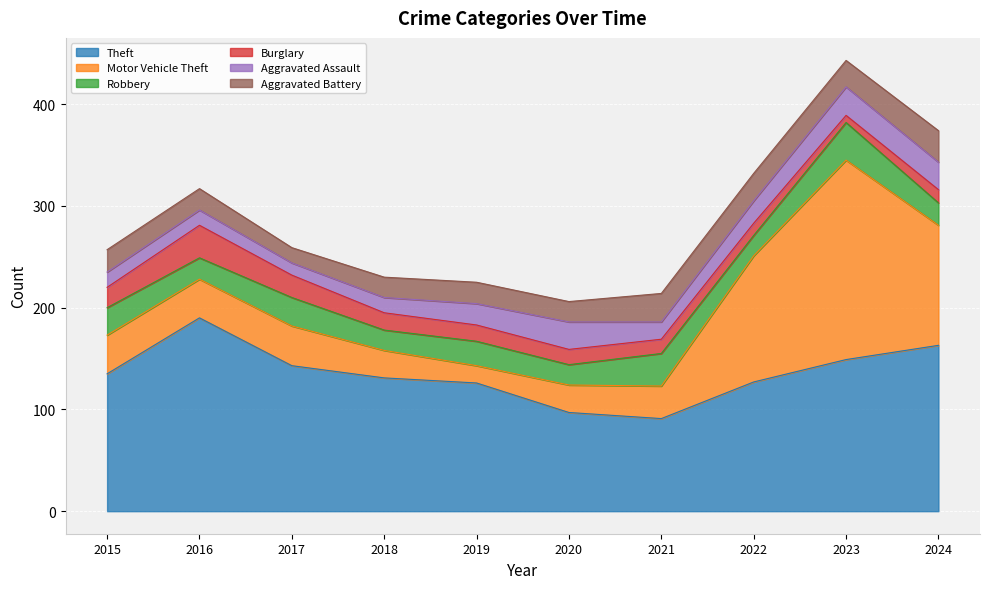

True or false: Robbery and Theft intersect in this chart.

False